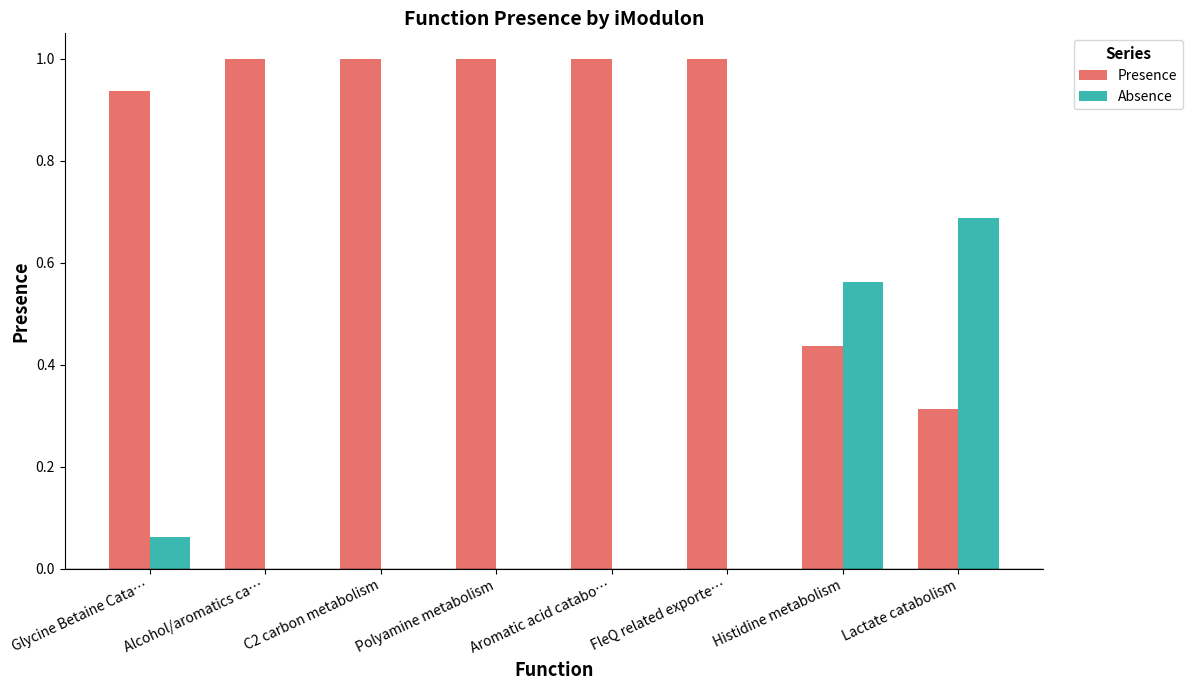

What is the sum of all Presence values?

6.7